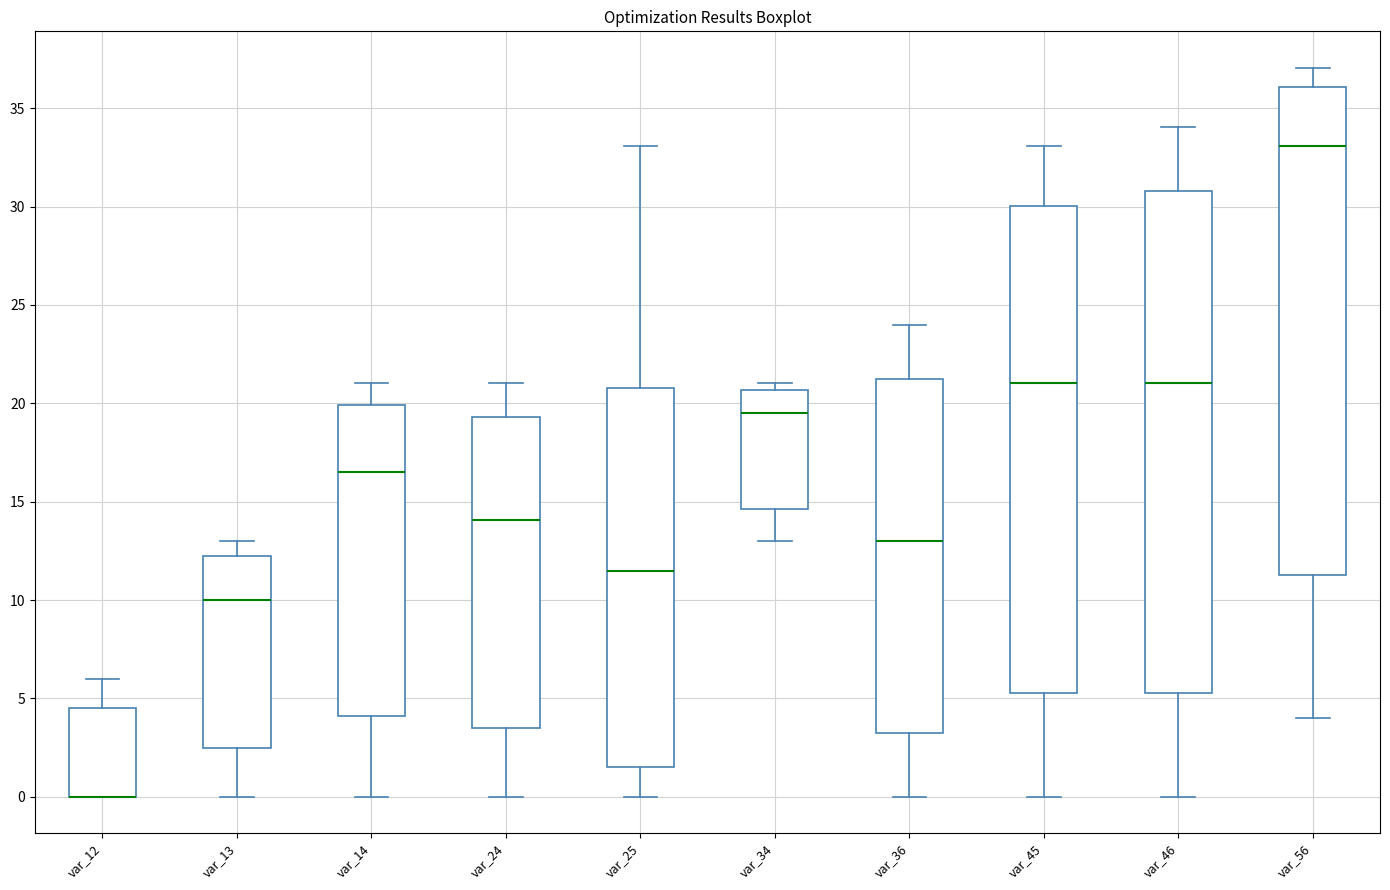

Reading left to right, read every box against the y-axis: the position of its median line, the range the box covers, and the ends of its whiskers. The values are not printed on the chart, so give them approximately, as read against the axis.

var_12: median 0.0 (drawn on the box's lower edge), box 0.0 to 4.5, whiskers 0.0 to 6.0
var_13: median 10.0, box 2.5 to 12.5, whiskers 0.0 to 13.0
var_14: median 16.5, box 4.0 to 20.0, whiskers 0.0 to 21.0
var_24: median 14.0, box 3.5 to 19.5, whiskers 0.0 to 21.0
var_25: median 11.5, box 1.5 to 21.0, whiskers 0.0 to 33.0
var_34: median 19.5, box 14.5 to 20.5, whiskers 13.0 to 21.0
var_36: median 13.0, box 3.5 to 21.5, whiskers 0.0 to 24.0
var_45: median 21.0, box 5.5 to 30.0, whiskers 0.0 to 33.0
var_46: median 21.0, box 5.5 to 31.0, whiskers 0.0 to 34.0
var_56: median 33.0, box 11.5 to 36.0, whiskers 4.0 to 37.0